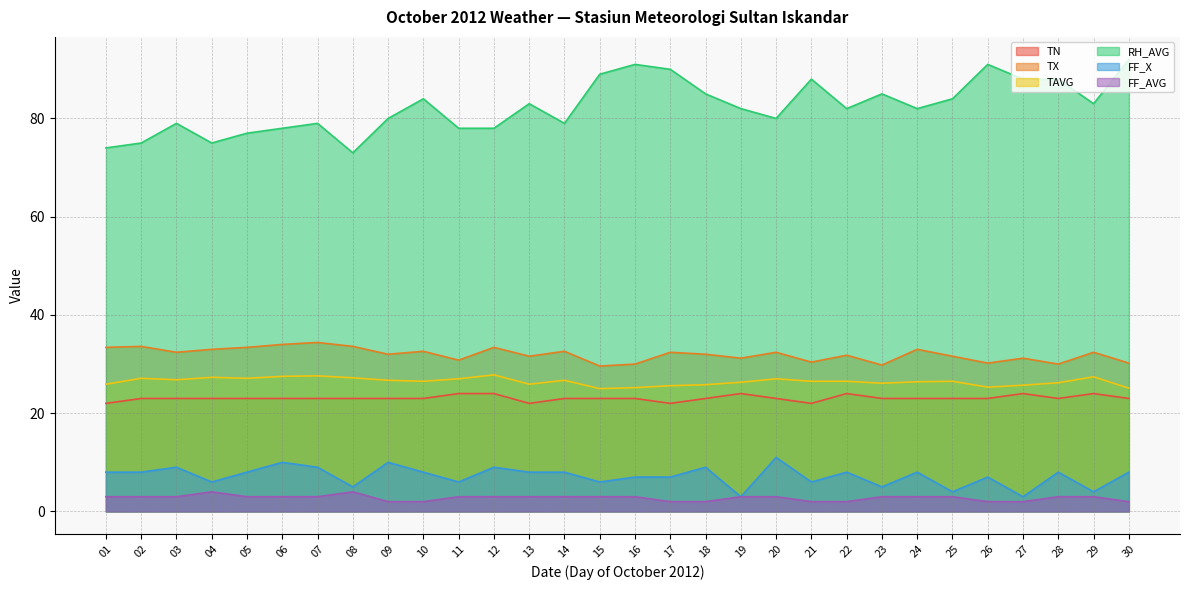

Reading left to right, what are all the values shown in this chart?

TN: 01=22.0	02=23.0	03=23.0	04=23.0	05=23.0	06=23.0	07=23.0	08=23.0	09=23.0	10=23.0	11=24.0	12=24.0	13=22.0	14=23.0	15=23.0	16=23.0	17=22.0	18=23.0	19=24.0	20=23.0	21=22.0	22=24.0	23=23.0	24=23.0	25=23.0	26=23.0	27=24.0	28=23.0	29=24.0	30=23.0
TX: 01=33.4	02=33.6	03=32.4	04=33.0	05=33.4	06=34.0	07=34.4	08=33.6	09=32.0	10=32.6	11=30.8	12=33.4	13=31.6	14=32.6	15=29.6	16=30.0	17=32.4	18=32.0	19=31.2	20=32.4	21=30.4	22=31.8	23=29.8	24=33.0	25=31.6	26=30.2	27=31.2	28=30.0	29=32.4	30=30.2
TAVG: 01=25.9	02=27.1	03=26.8	04=27.3	05=27.1	06=27.5	07=27.6	08=27.2	09=26.7	10=26.5	11=27.0	12=27.8	13=25.9	14=26.7	15=25.0	16=25.2	17=25.6	18=25.8	19=26.3	20=27.0	21=26.5	22=26.5	23=26.1	24=26.4	25=26.5	26=25.3	27=25.7	28=26.2	29=27.4	30=25.1
RH_AVG: 01=74.0	02=75.0	03=79.0	04=75.0	05=77.0	06=78.0	07=79.0	08=73.0	09=80.0	10=84.0	11=78.0	12=78.0	13=83.0	14=79.0	15=89.0	16=91.0	17=90.0	18=85.0	19=82.0	20=80.0	21=88.0	22=82.0	23=85.0	24=82.0	25=84.0	26=91.0	27=88.0	28=88.0	29=83.0	30=92.0
FF_X: 01=8.0	02=8.0	03=9.0	04=6.0	05=8.0	06=10.0	07=9.0	08=5.0	09=10.0	10=8.0	11=6.0	12=9.0	13=8.0	14=8.0	15=6.0	16=7.0	17=7.0	18=9.0	19=3.0	20=11.0	21=6.0	22=8.0	23=5.0	24=8.0	25=4.0	26=7.0	27=3.0	28=8.0	29=4.0	30=8.0
FF_AVG: 01=3.0	02=3.0	03=3.0	04=4.0	05=3.0	06=3.0	07=3.0	08=4.0	09=2.0	10=2.0	11=3.0	12=3.0	13=3.0	14=3.0	15=3.0	16=3.0	17=2.0	18=2.0	19=3.0	20=3.0	21=2.0	22=2.0	23=3.0	24=3.0	25=3.0	26=2.0	27=2.0	28=3.0	29=3.0	30=2.0